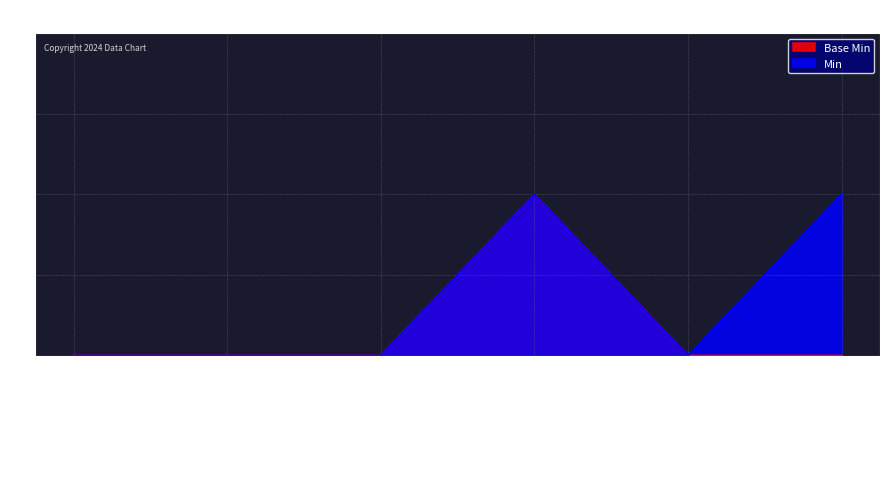

What is the total value across all series at Extension.url?

2